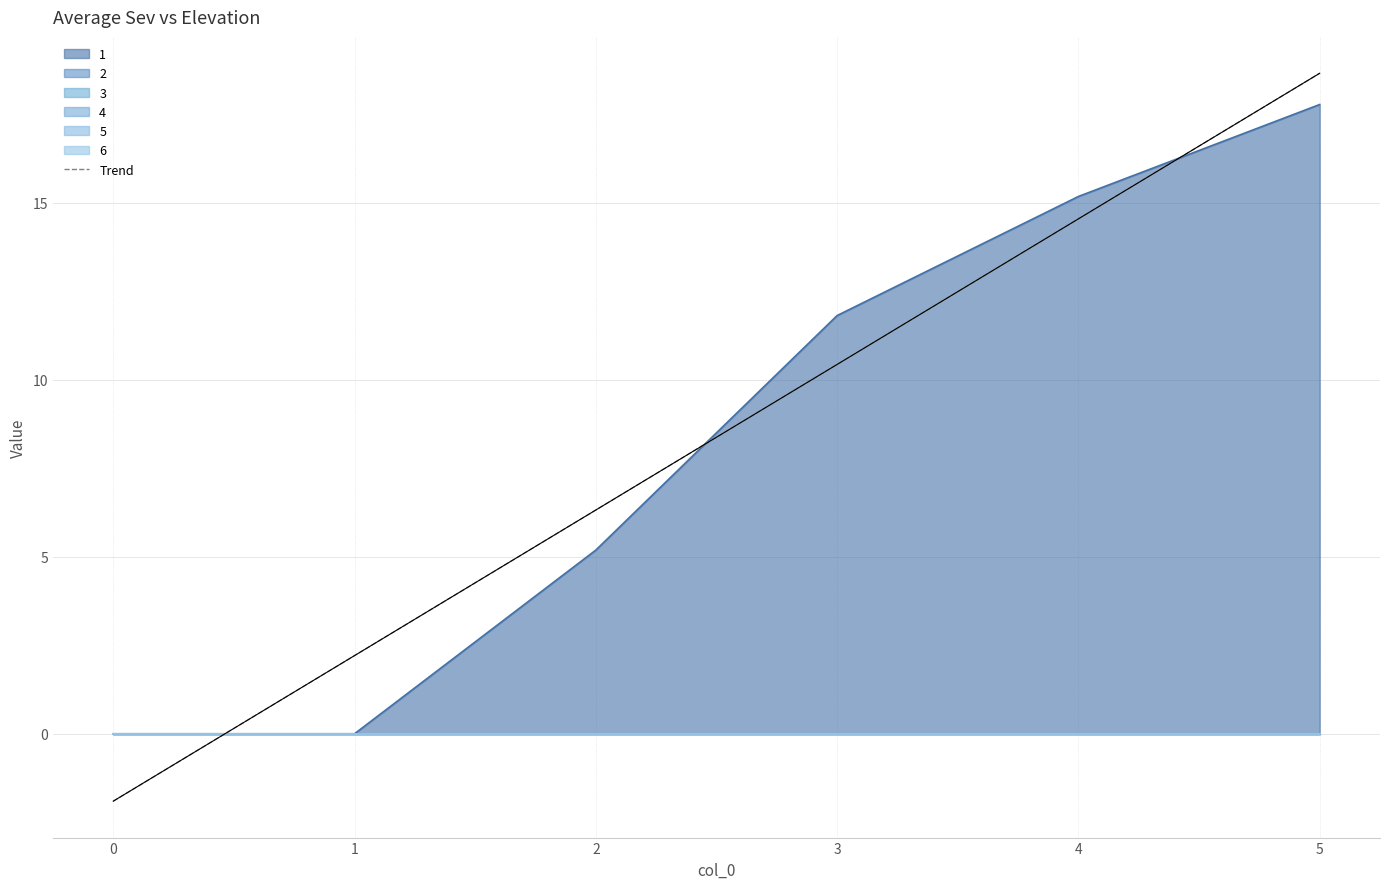

Which series has the widest spread of values?

1